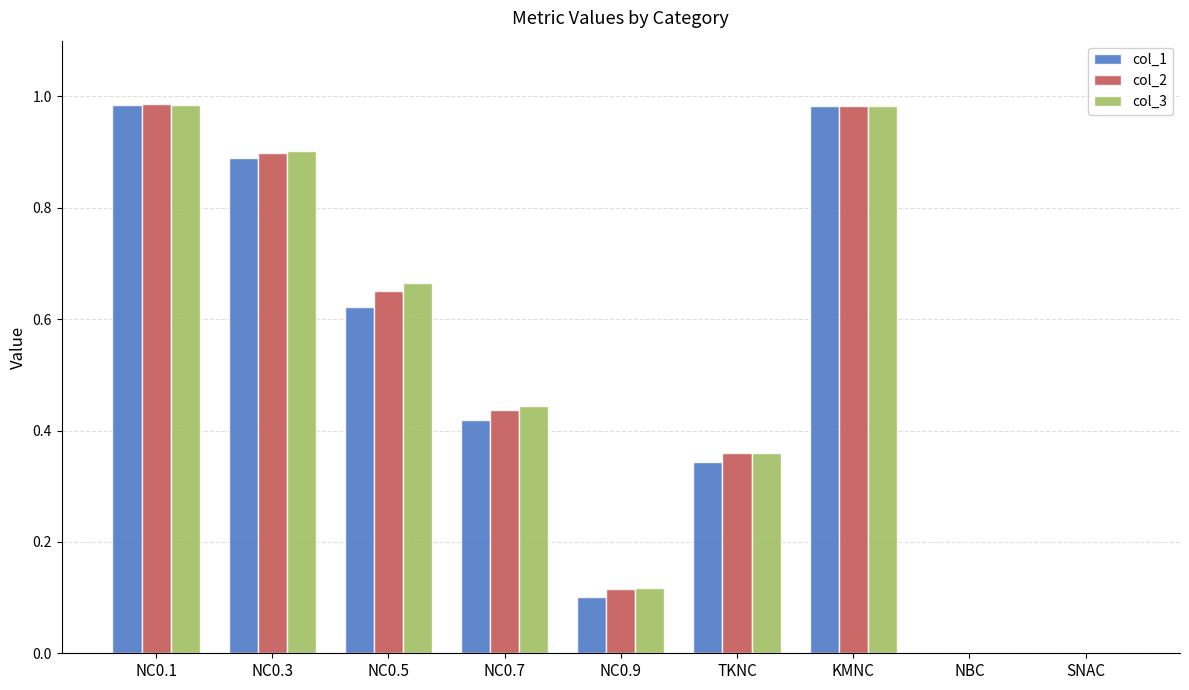

What is the total value across all series at NC0.5?

1.9